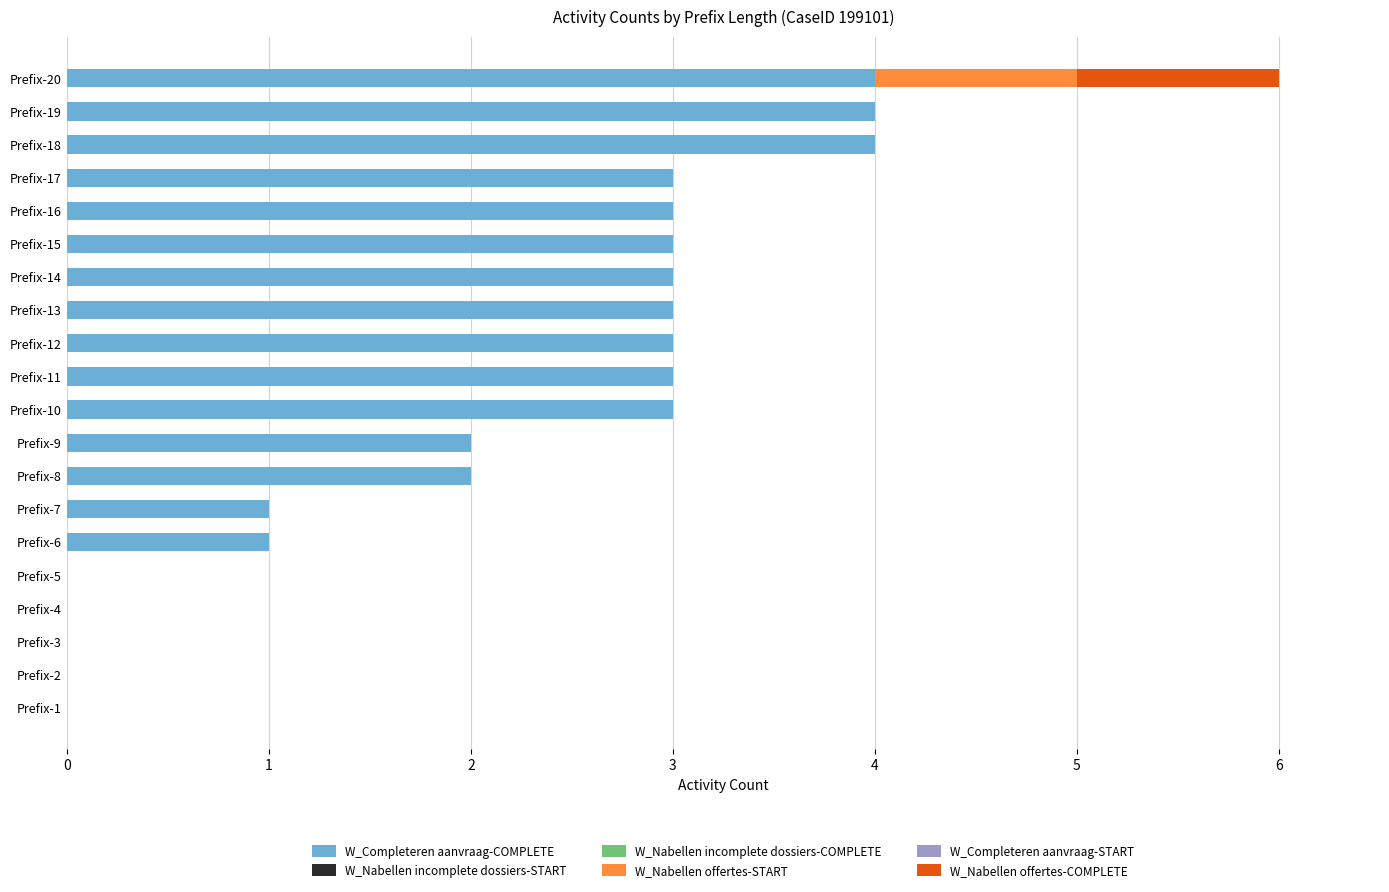

At which category is the sum across all series the highest?

Prefix-20